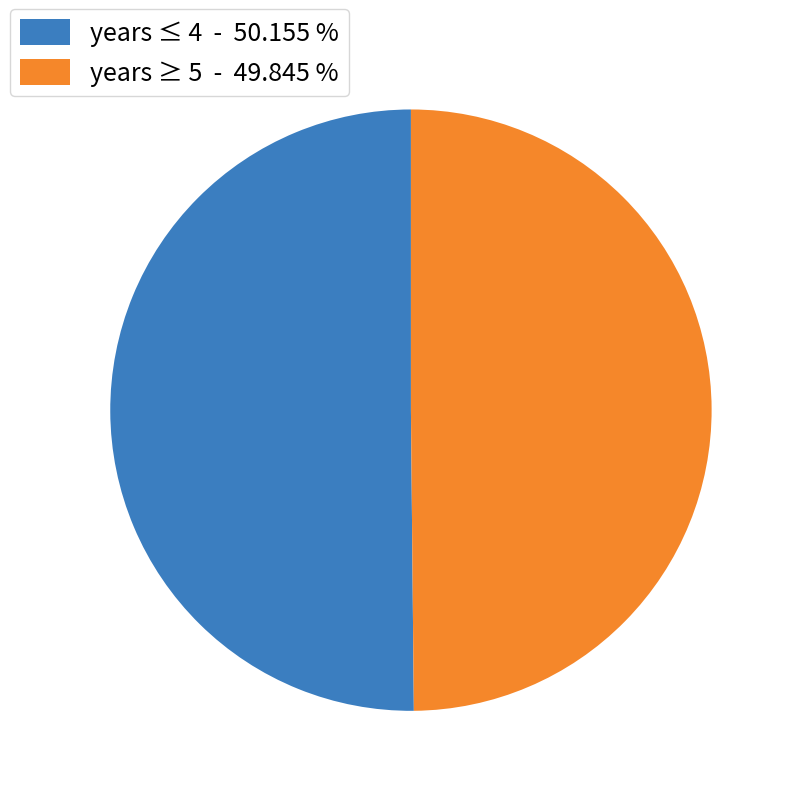

What is the ratio of the value at years ≥ 5 - 49.845 % to the value at years ≤ 4 - 50.155 %?

1.0